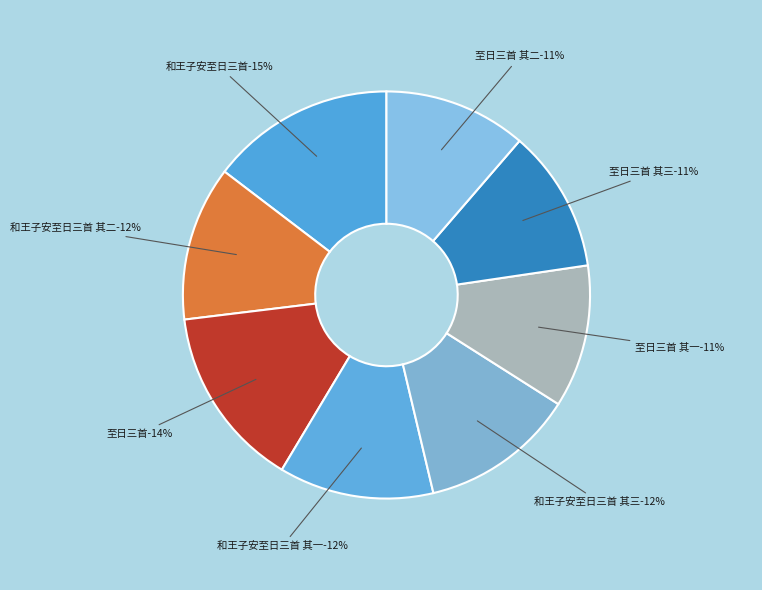

How many slices are in this pie chart?

8